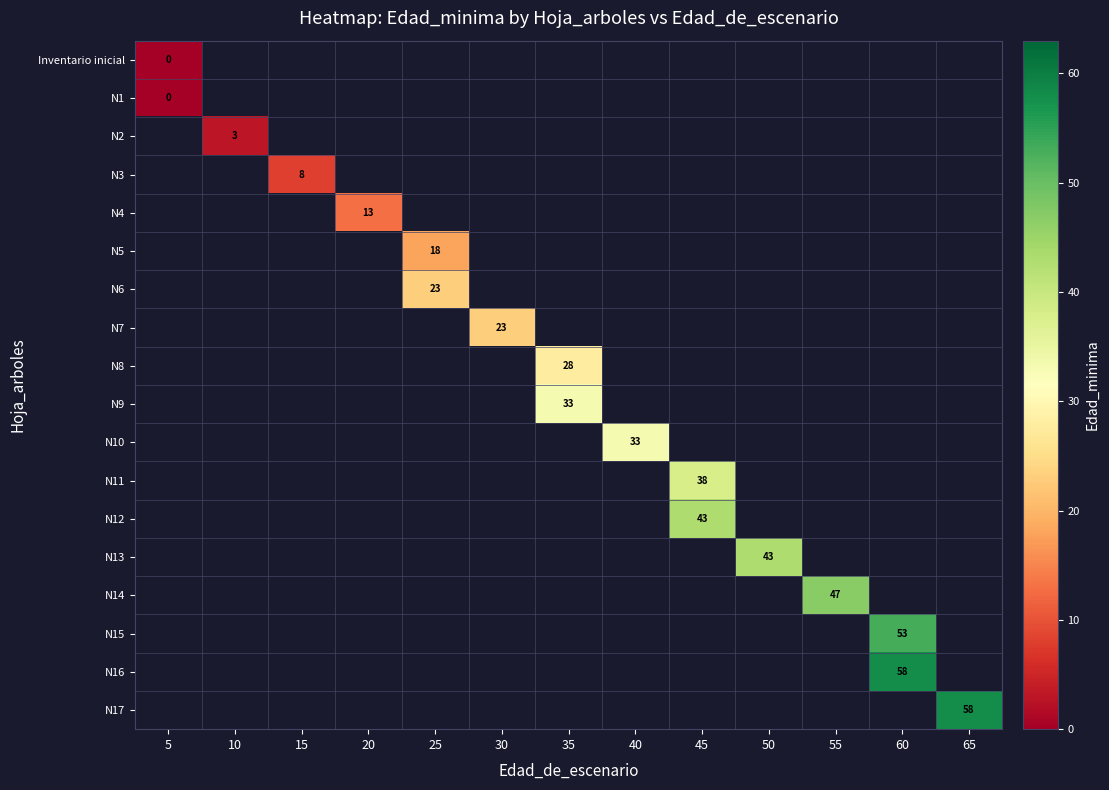

What is the maximum value shown in the chart?

58.0